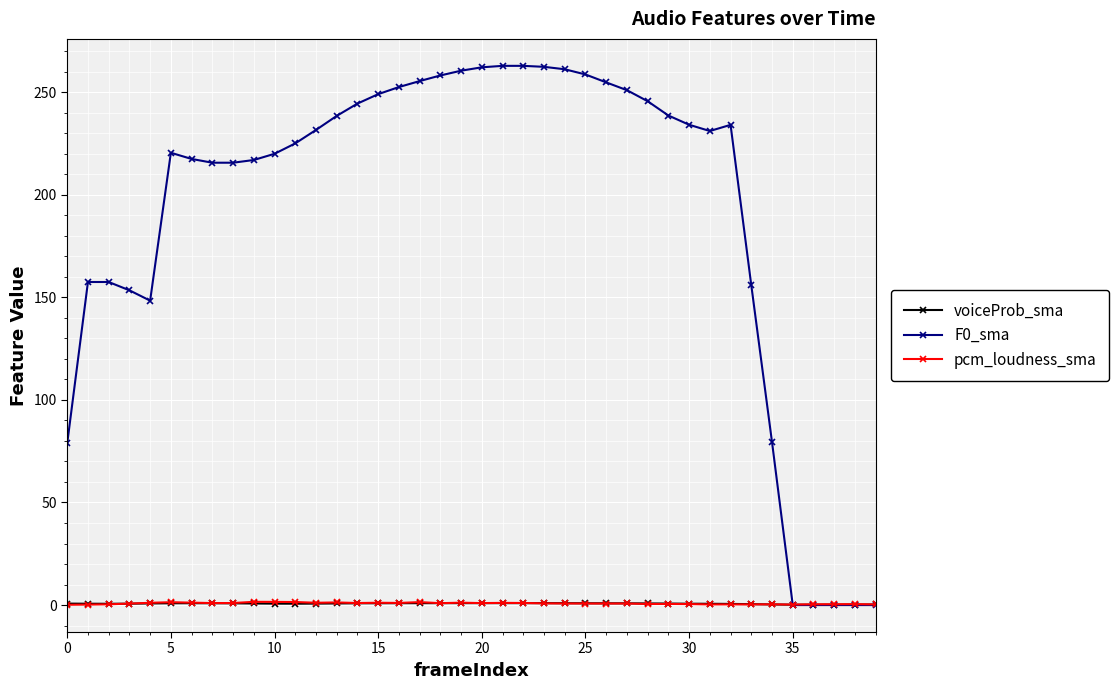

What is the maximum value shown in the chart?

262.8